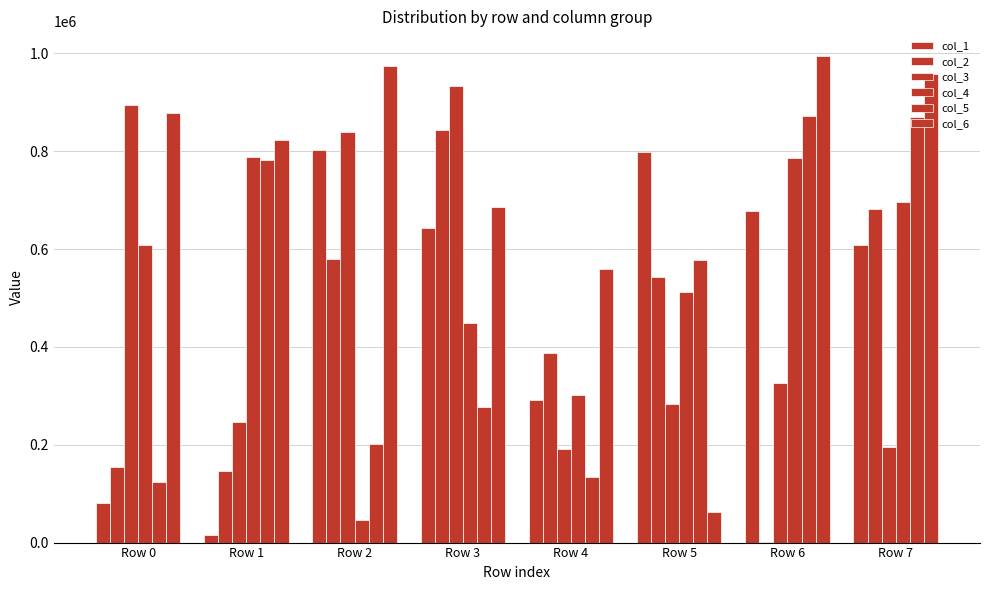

Count the number of categories in the chart.

8